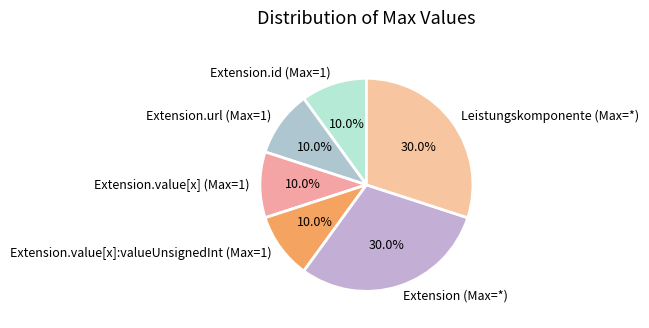

Do Extension (Max=*) and Extension.value[x] (Max=1) together represent more than half of the pie?

No